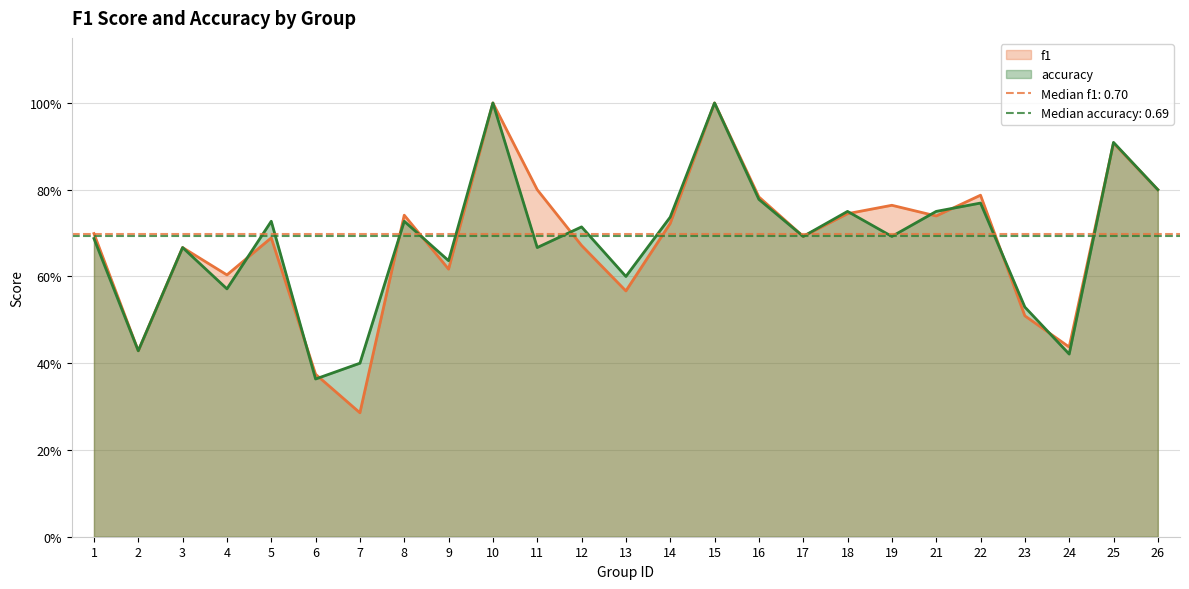

The f1 series shows 0.6 at 9. True or false?

True